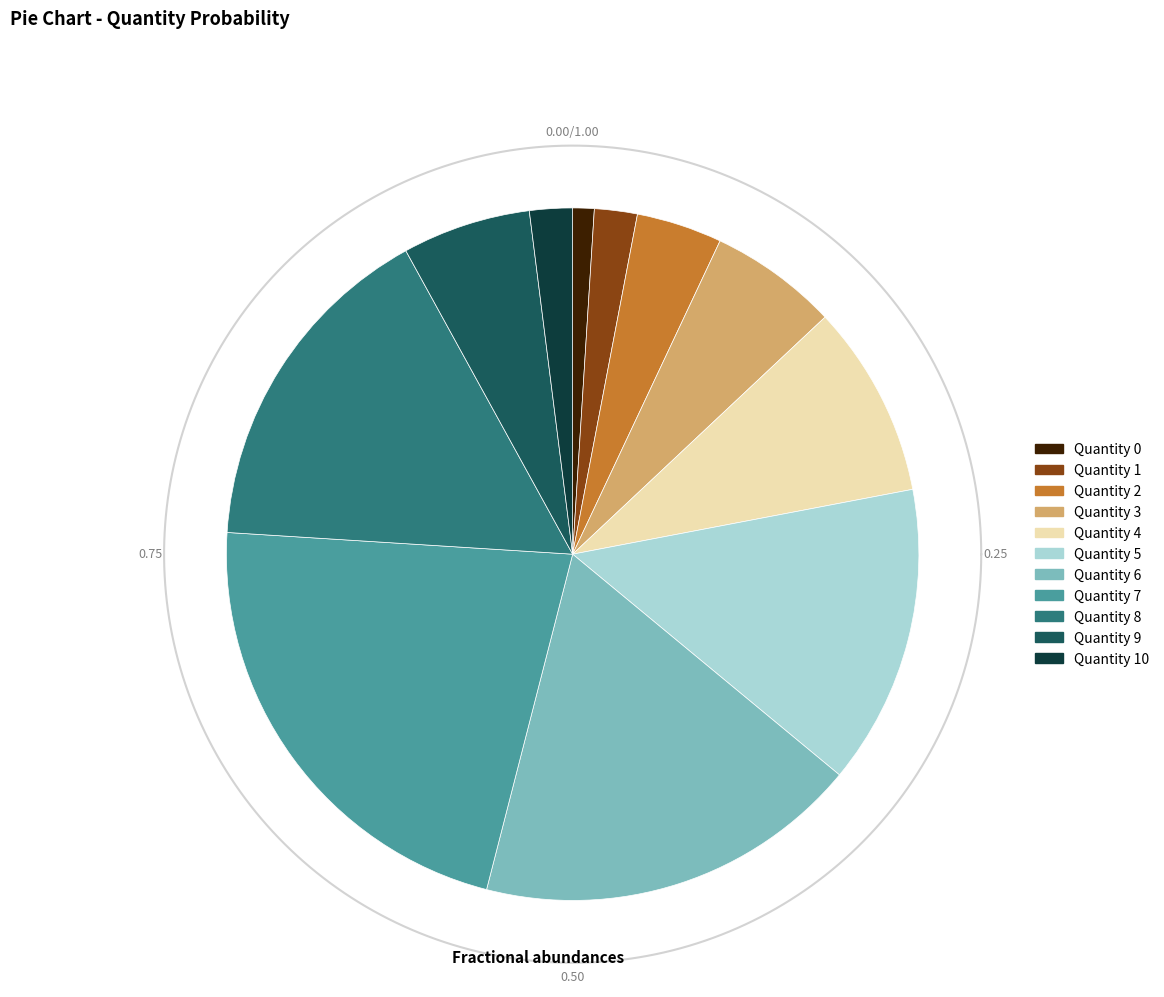

What percentage is NOT represented by 5?

86.0%